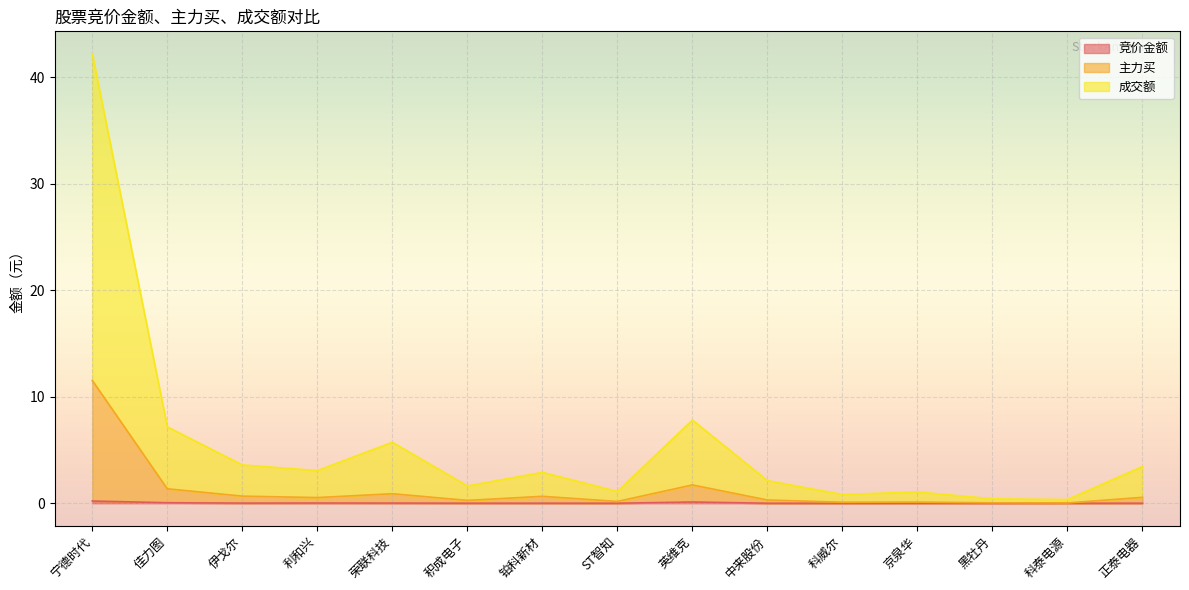

Reading left to right, transcribe all the data shown in this chart.

竞价金额: 宁德时代=0.2	佳力图=0.0	伊戈尔=0.0	利和兴=0.0	荣联科技=0.0	积成电子=0.0	铂科新材=0.0	ST智知=0.0	英维克=0.1	中来股份=0.0	科威尔=0.0	京泉华=0.0	黑牡丹=0.0	科泰电源=0.0	正泰电器=0.0
主力买: 宁德时代=11.5	佳力图=1.4	伊戈尔=0.7	利和兴=0.5	荣联科技=0.9	积成电子=0.3	铂科新材=0.7	ST智知=0.2	英维克=1.7	中来股份=0.3	科威尔=0.1	京泉华=0.1	黑牡丹=0.0	科泰电源=0.0	正泰电器=0.6
成交额: 宁德时代=42.2	佳力图=7.2	伊戈尔=3.6	利和兴=3.1	荣联科技=5.7	积成电子=1.6	铂科新材=2.9	ST智知=1.1	英维克=7.8	中来股份=2.1	科威尔=0.8	京泉华=1.1	黑牡丹=0.4	科泰电源=0.4	正泰电器=3.5